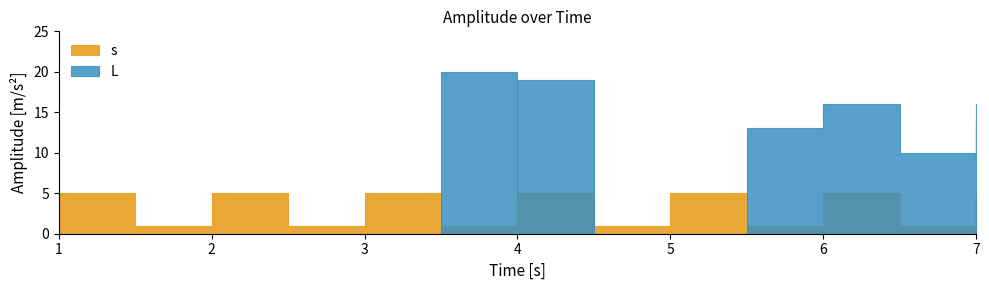

List the series in order of their overall mean, lowest first.

s, L